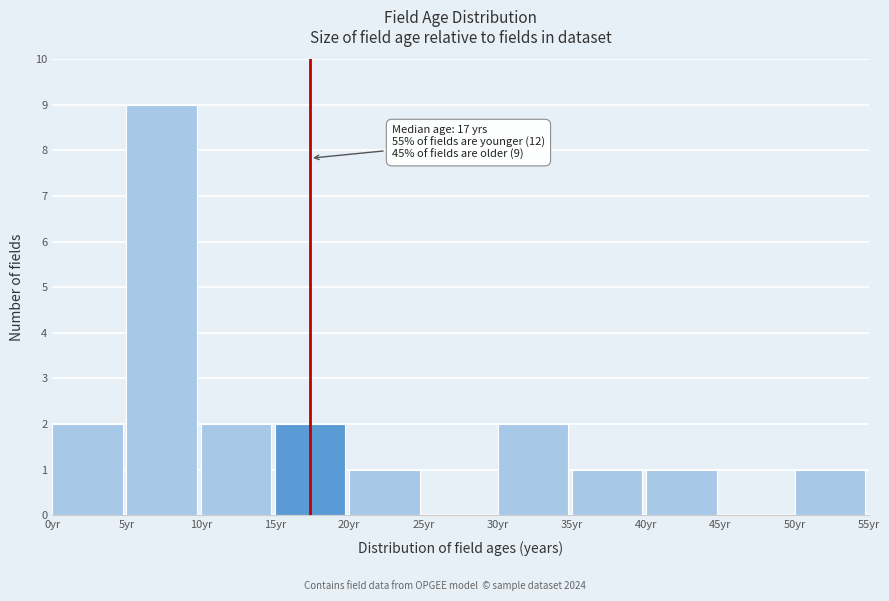

Which range on the x-axis has the tallest bar?

5 to 10